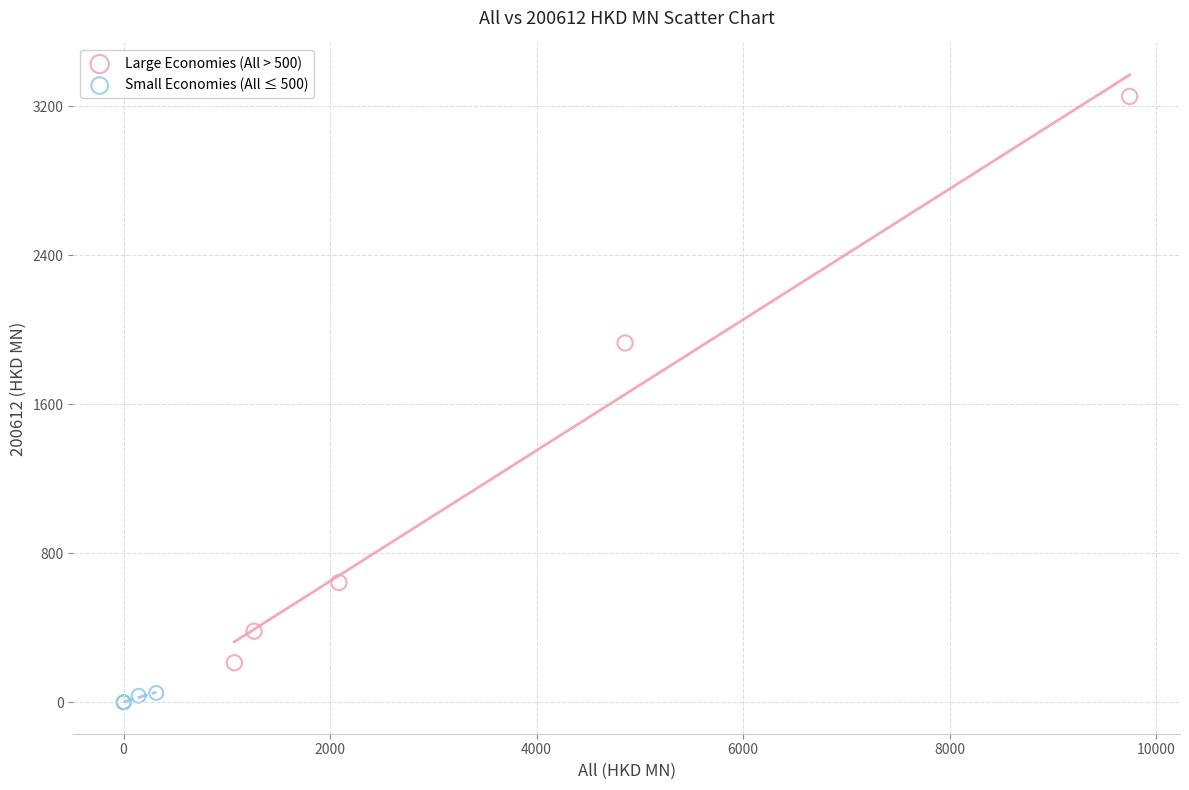

Which series reaches the maximum Y coordinate?

Large Economies (All > 500)